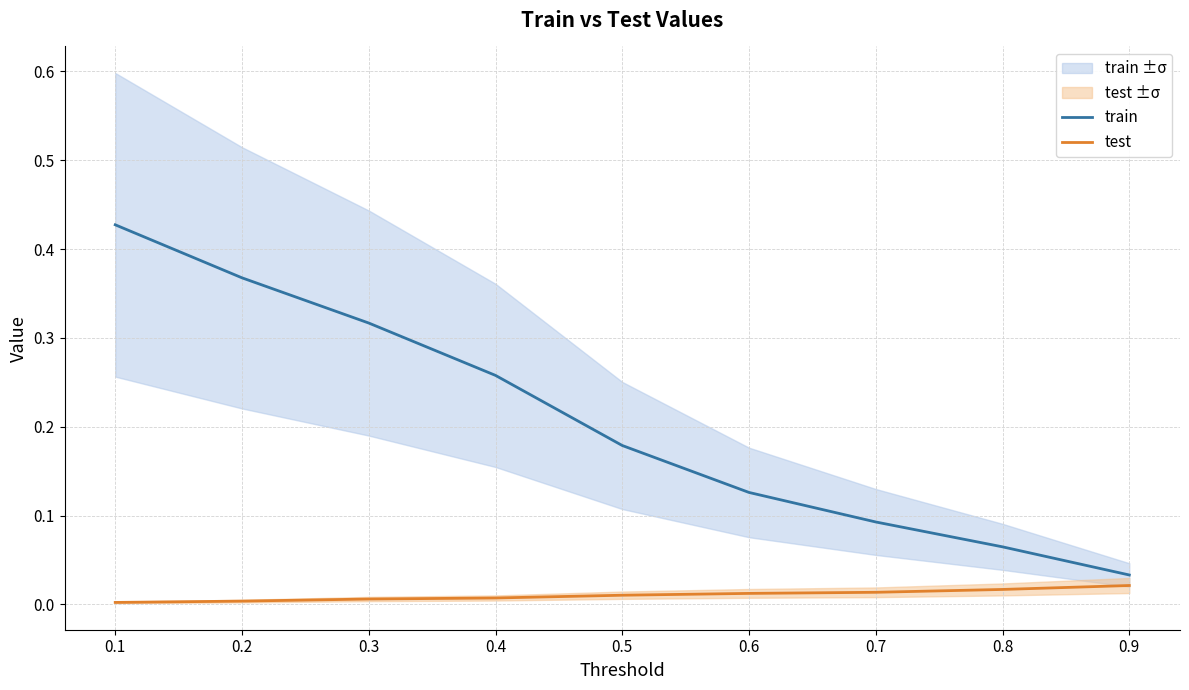

Rank the series by their maximum value, from highest to lowest.

train, test